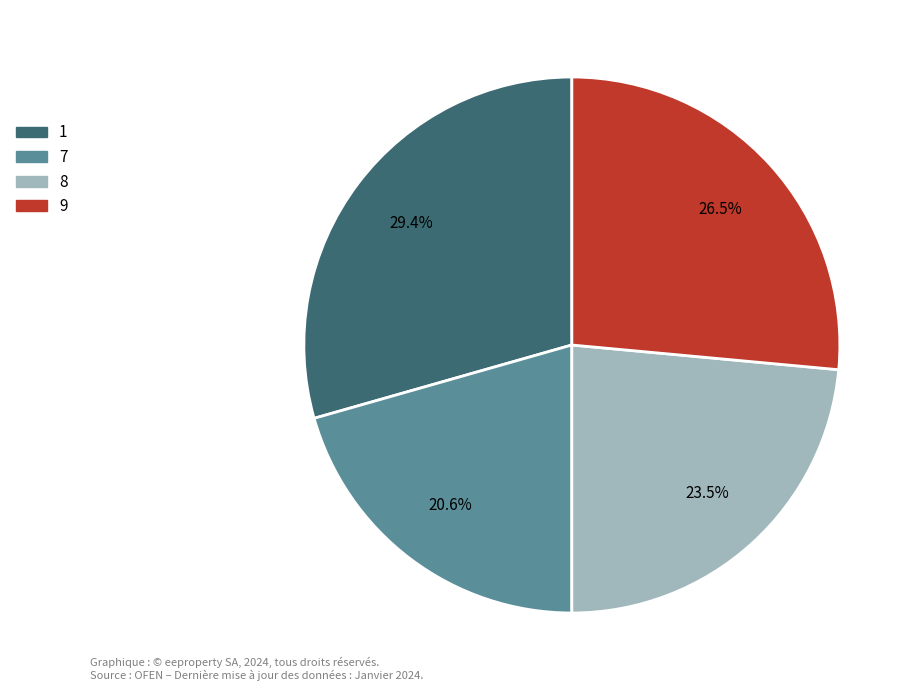

How many slices are in this pie chart?

4